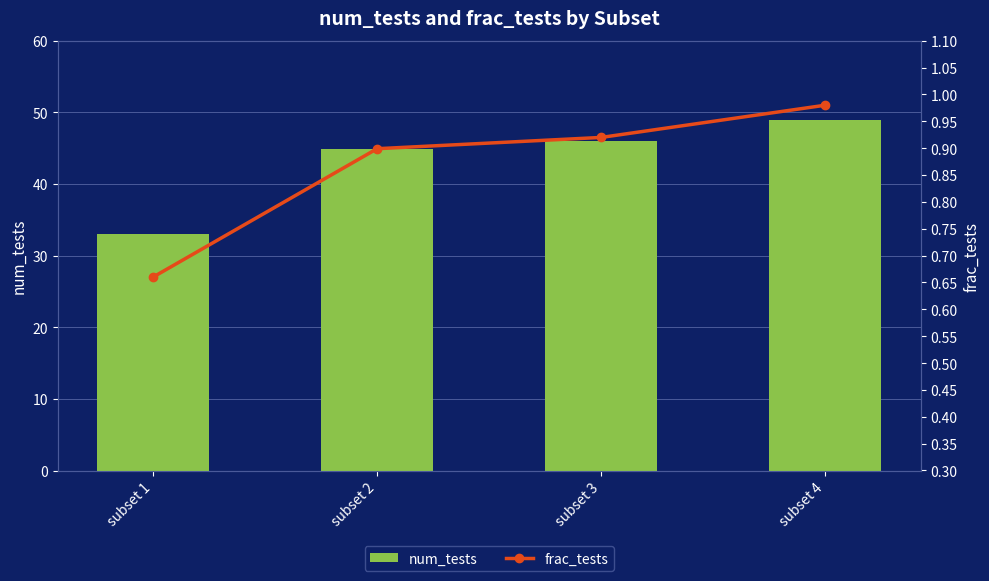

Where is num_tests nearest to the value 41?

subset 2